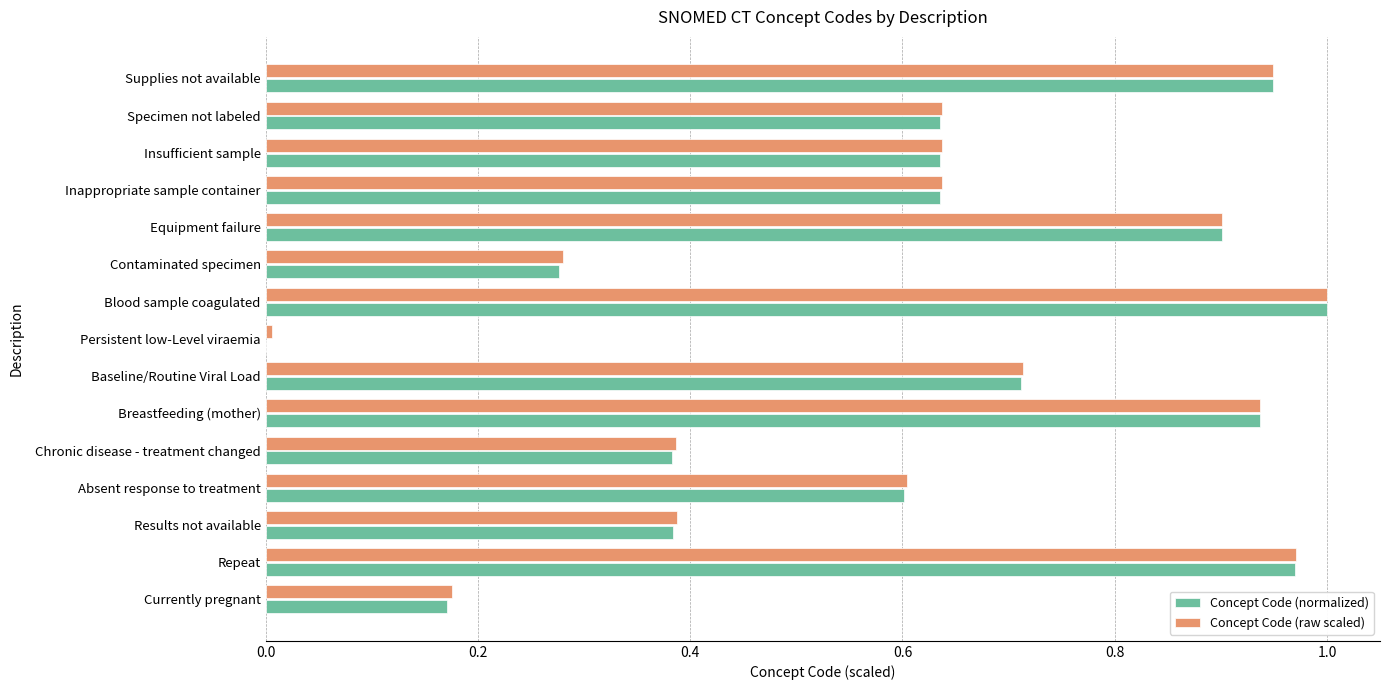

What is the total value across all series at Chronic disease - treatment changed?

0.8